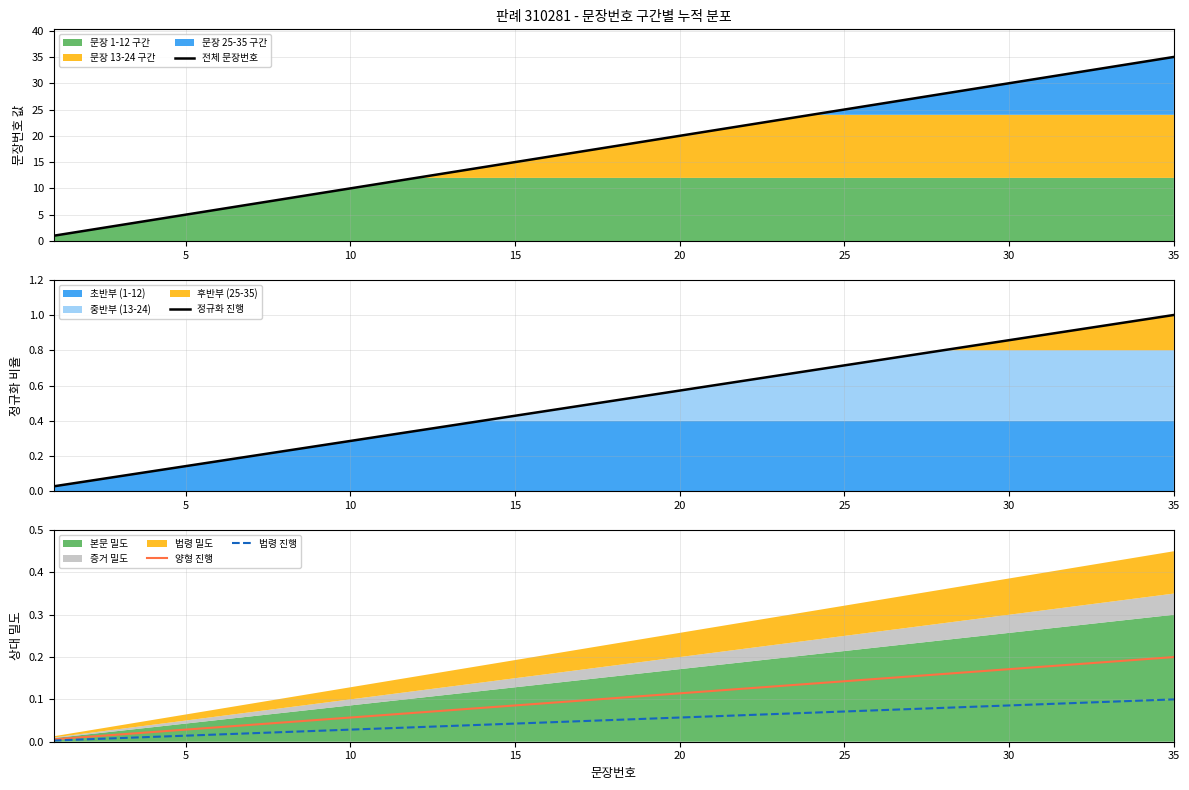

At how many categories does at least one series exceed 29?

6